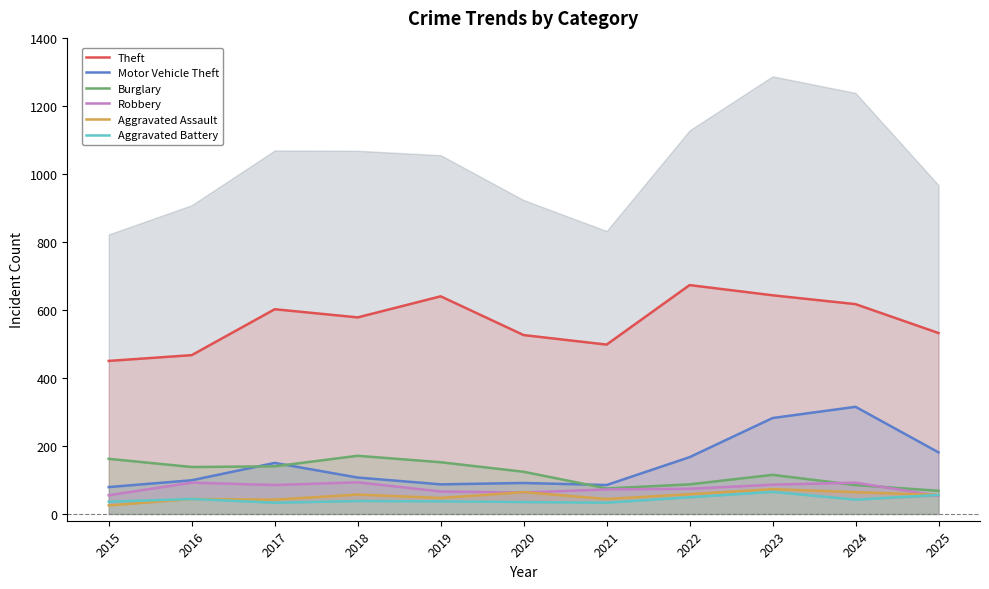

True or false: Burglary has a value of 171 at 2018.

True